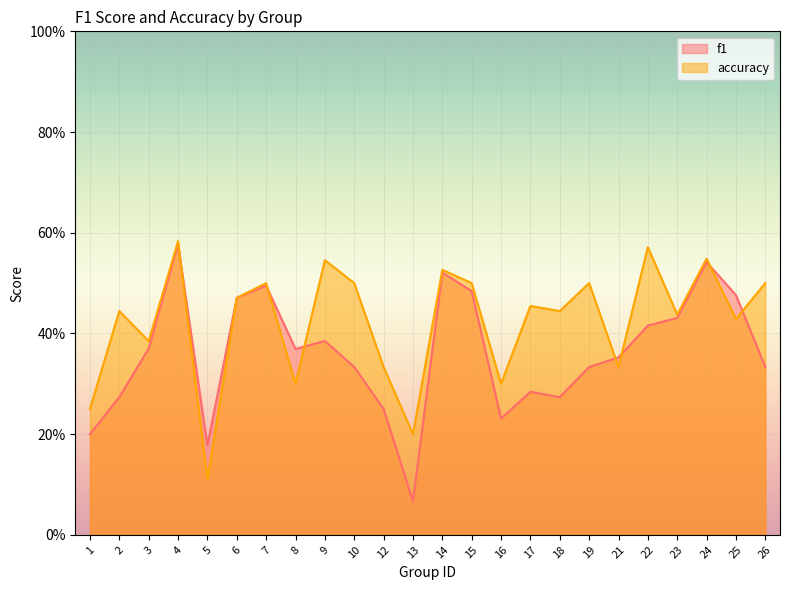

Reading left to right, transcribe all the data shown in this chart.

f1: 0.2	0.3	0.4	0.6	0.2	0.5	0.5	0.4	0.4	0.3	0.2	0.1	0.5	0.5	0.2	0.3	0.3	0.3	0.4	0.4	0.4	0.5	0.5	0.3
accuracy: 0.2	0.4	0.4	0.6	0.1	0.5	0.5	0.3	0.5	0.5	0.3	0.2	0.5	0.5	0.3	0.5	0.4	0.5	0.3	0.6	0.4	0.5	0.4	0.5